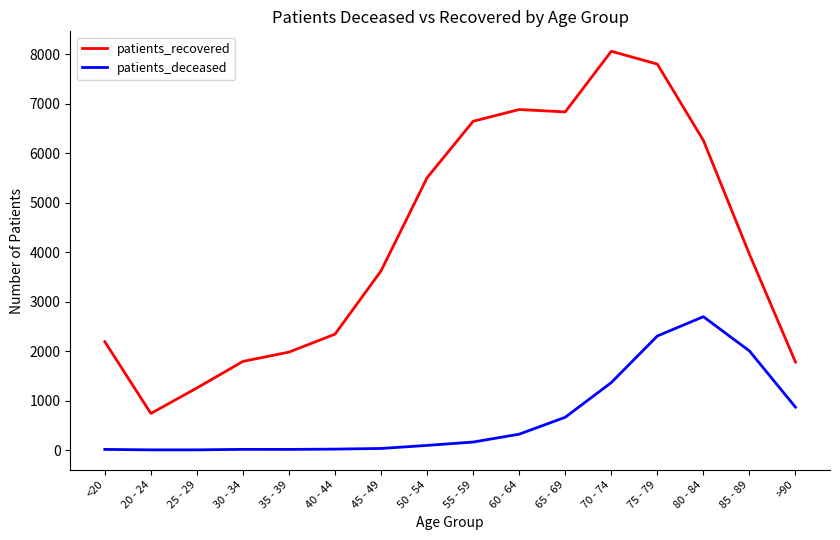

Which series has the largest total across all categories?

patients_recovered